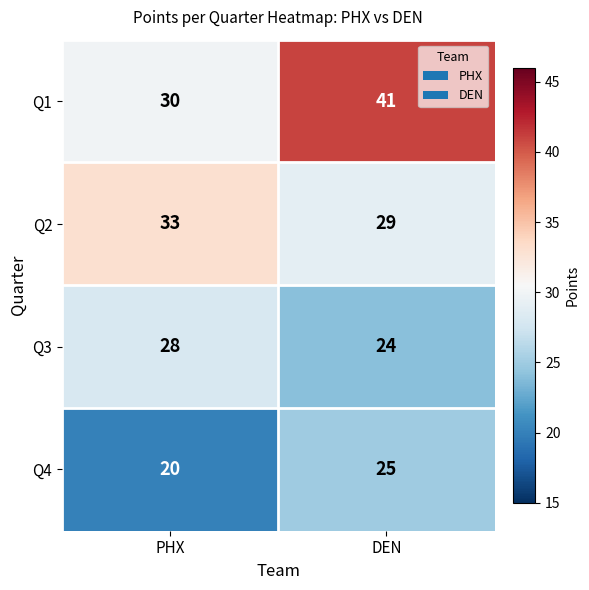

True or false: Q3 has a value of 35 at DEN.

False